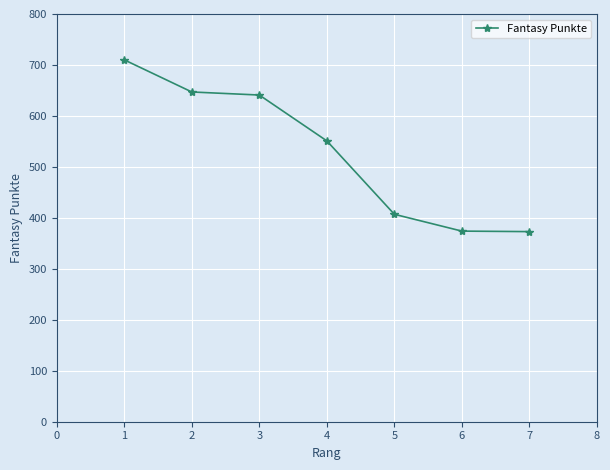

Approximately how many times larger is the value at 3 compared to 4?

1.2